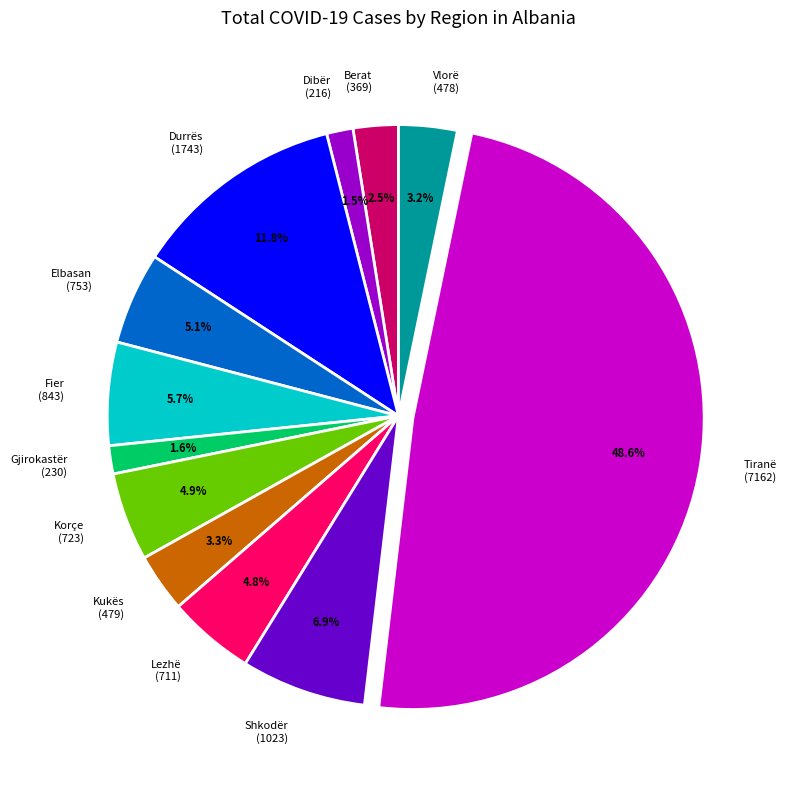

How many slices are in this pie chart?

12